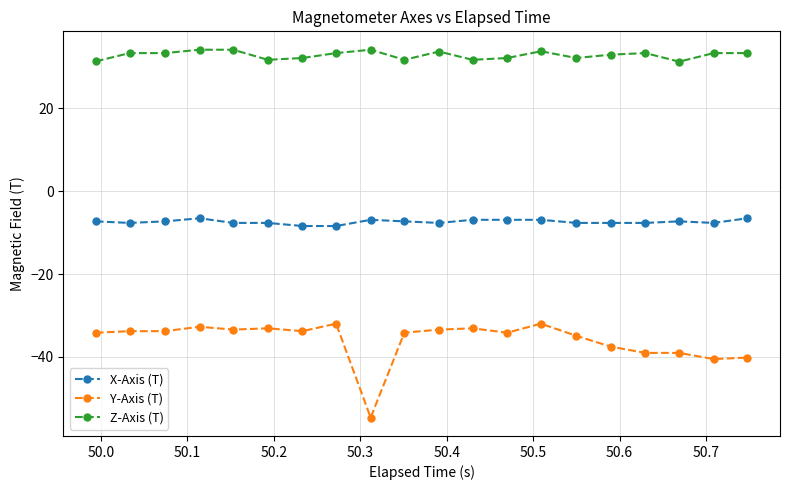

What is the value of the Y-Axis (T) point at the 1st from the left?

-34.2